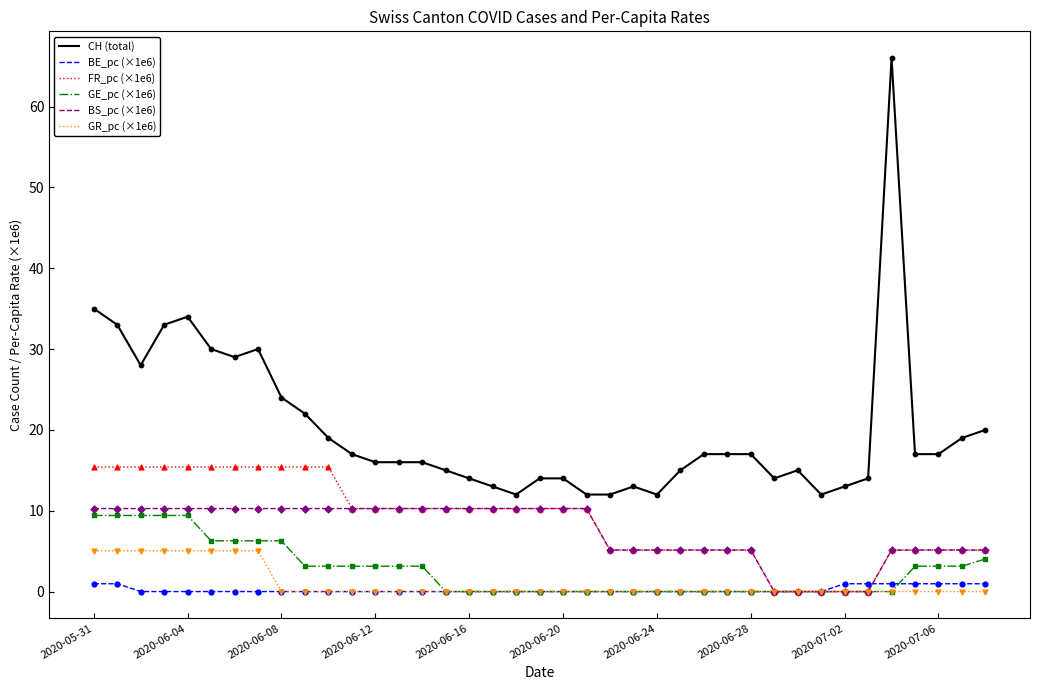

Which series has the largest total across all categories?

CH (total)